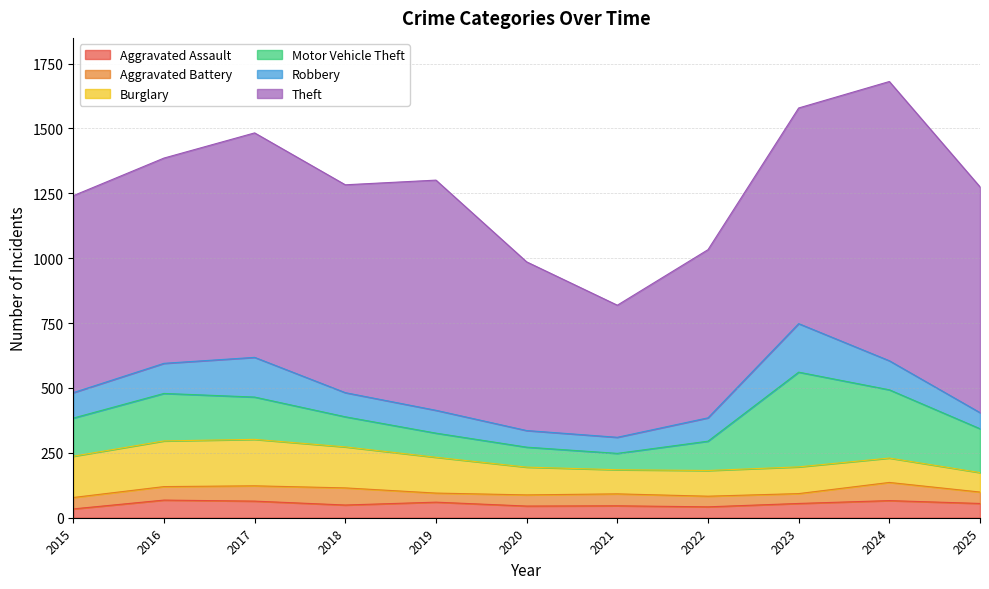

What is the minimum value for Aggravated Assault?

34